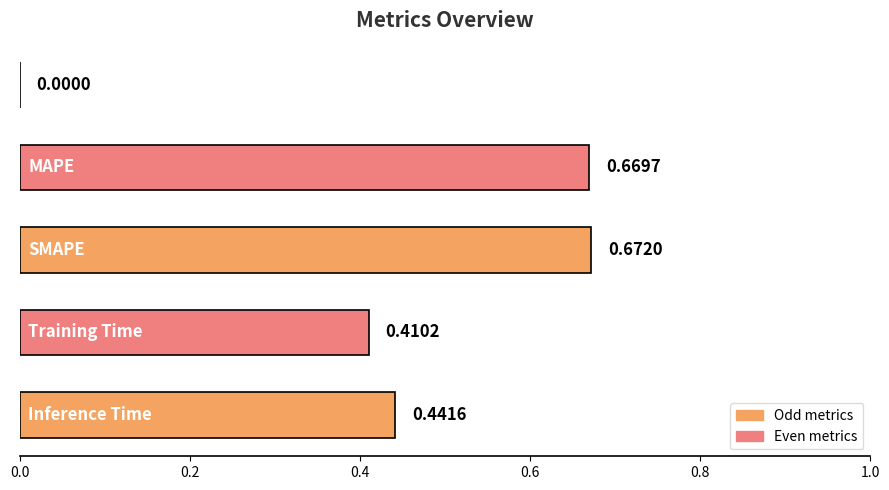

Count the number of categories in the chart.

5